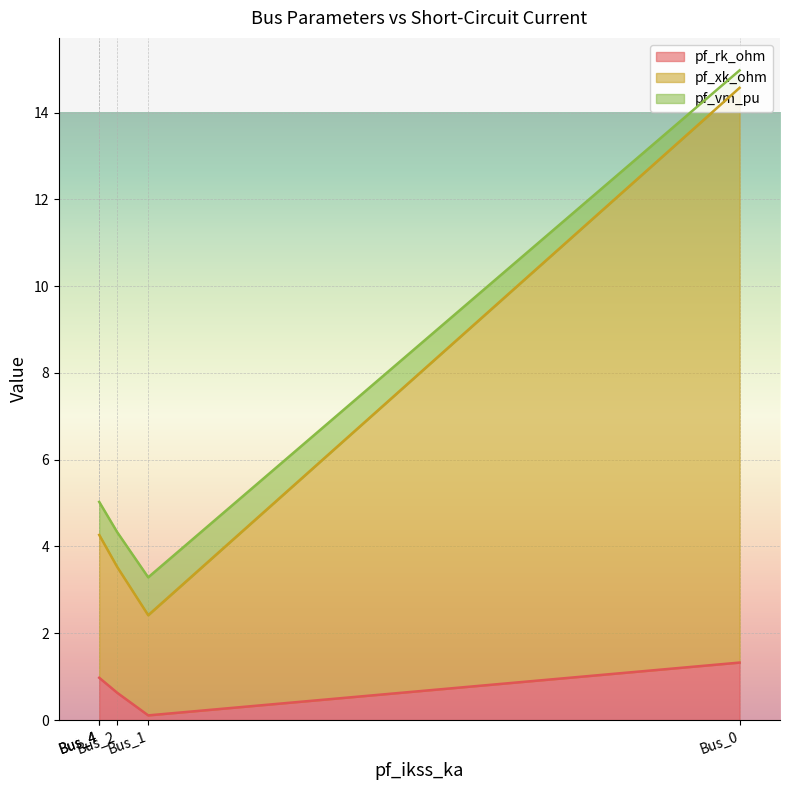

How many lines are shown in the chart?

3